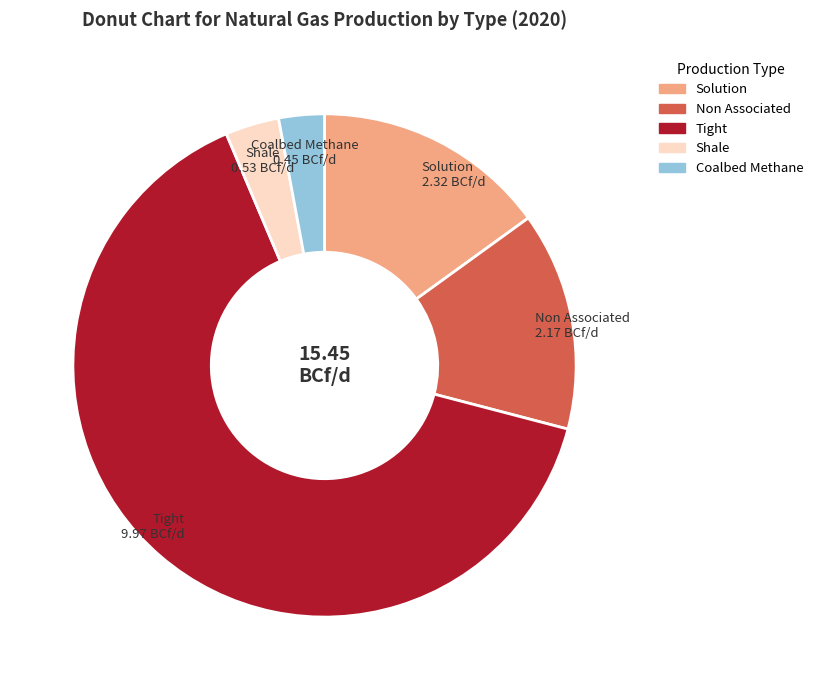

Approximately how many times larger is the value at Solution compared to Non Associated?

1.1